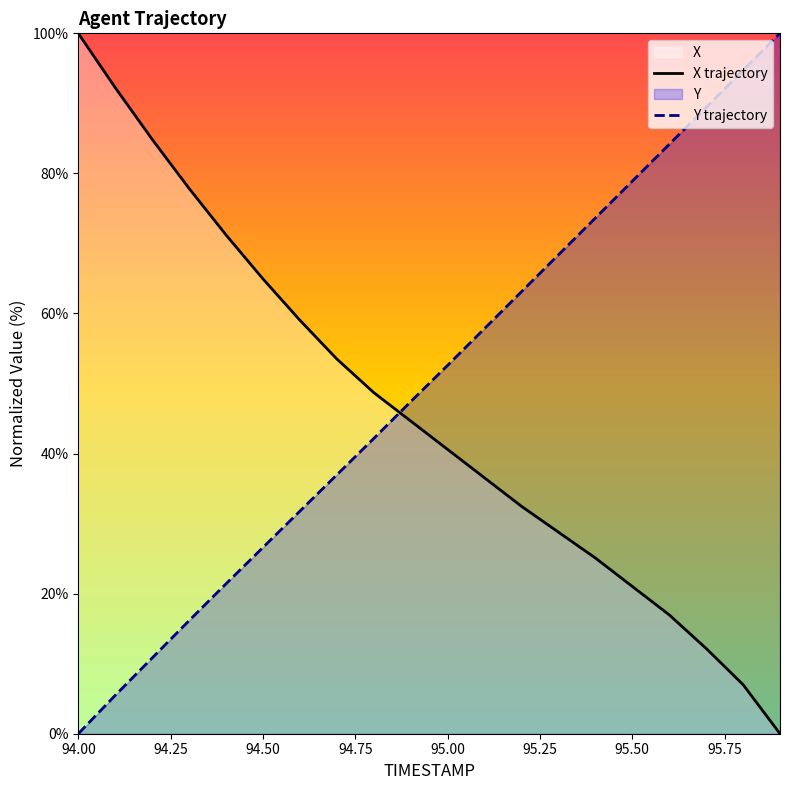

At which label does Y trajectory first exceed 52?

95.00